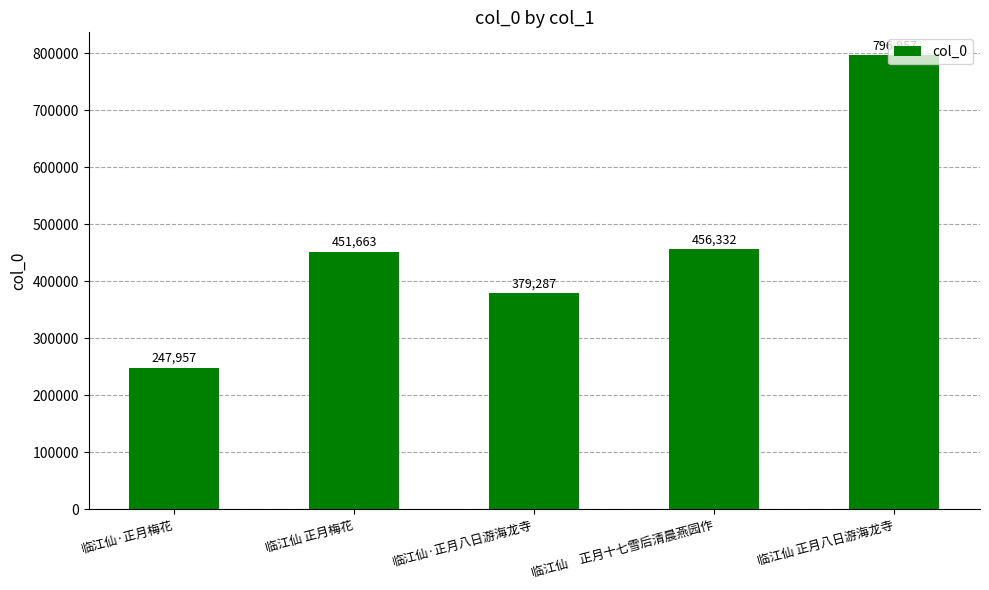

Which label corresponds to the largest value in the chart?

临江仙 正月八日游海龙寺